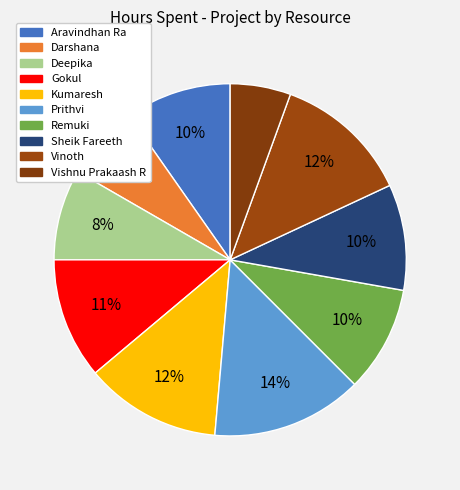

How much of the chart is everything except Sheik Fareeth?

90.3%